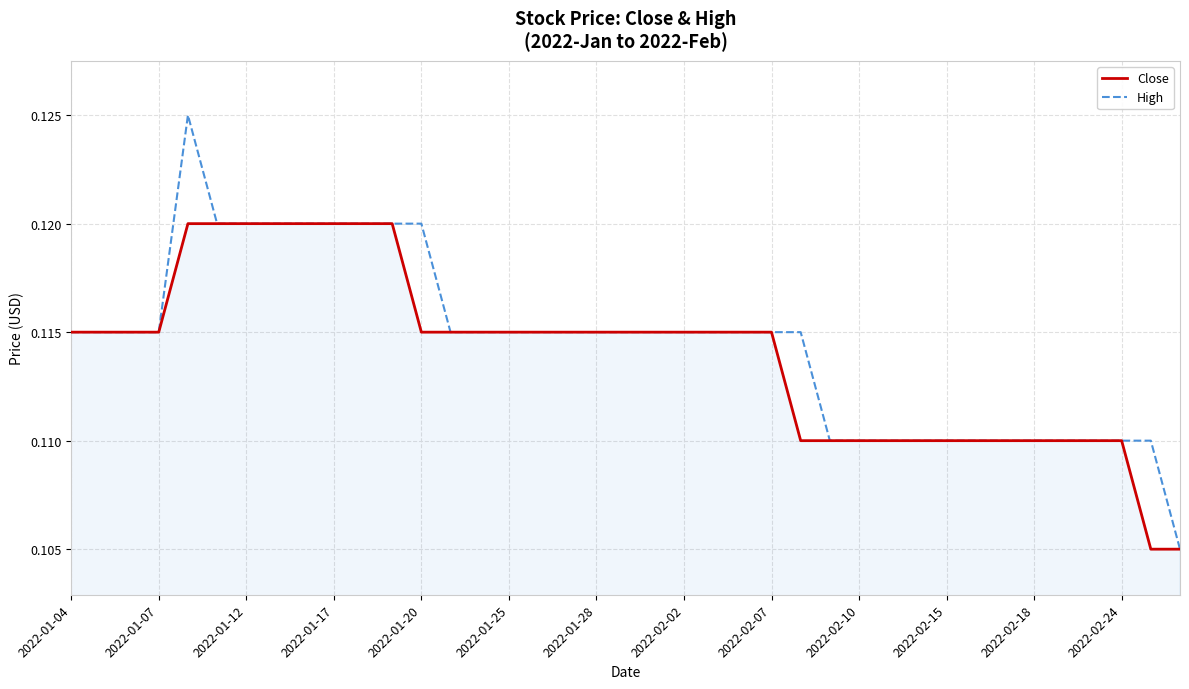

What are all the series names shown in the legend?

Close, High